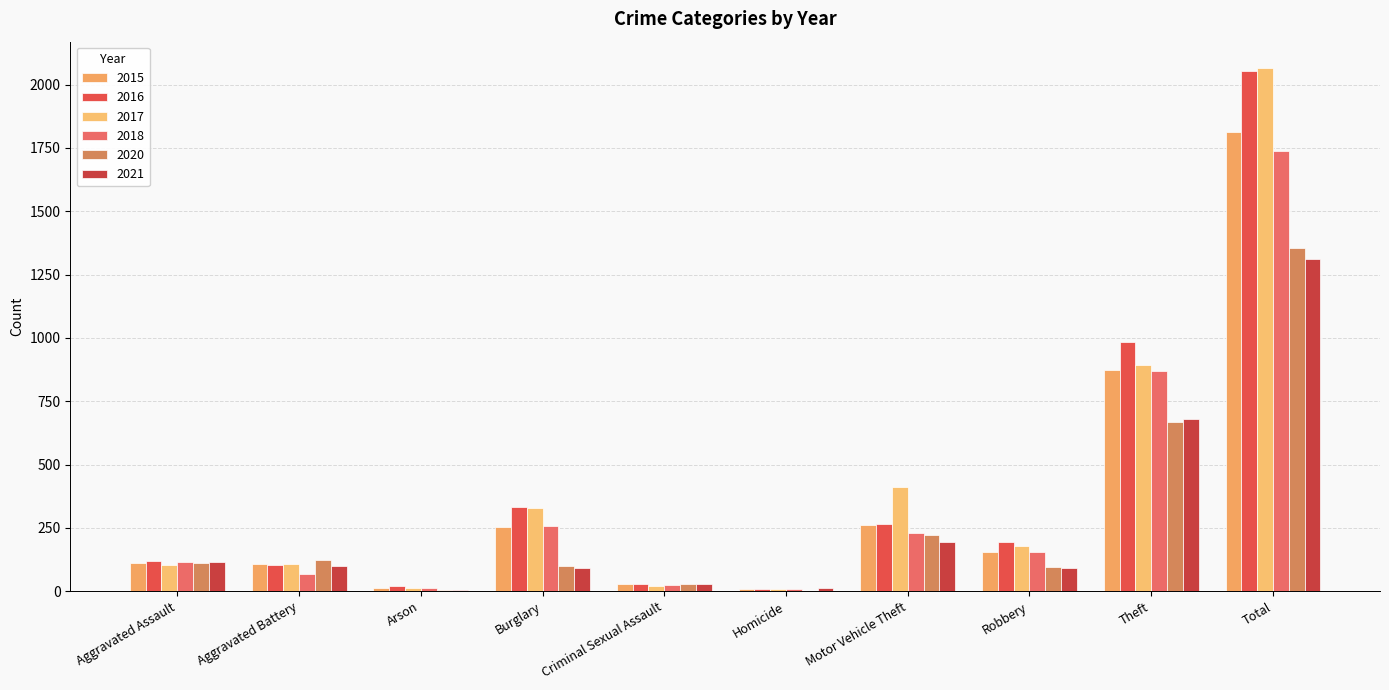

What position from the right is Aggravated Battery?

9